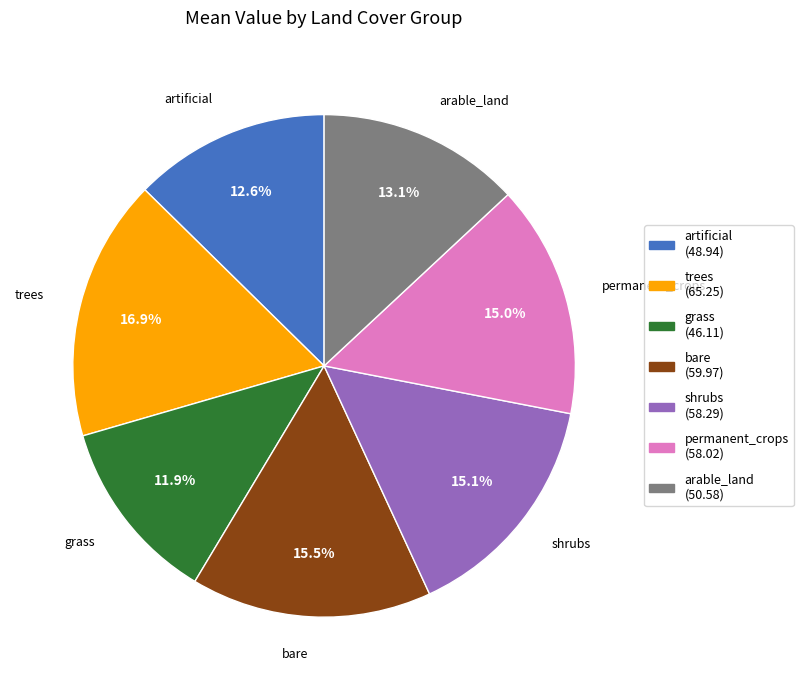

Does bare account for over 50% of the chart?

No